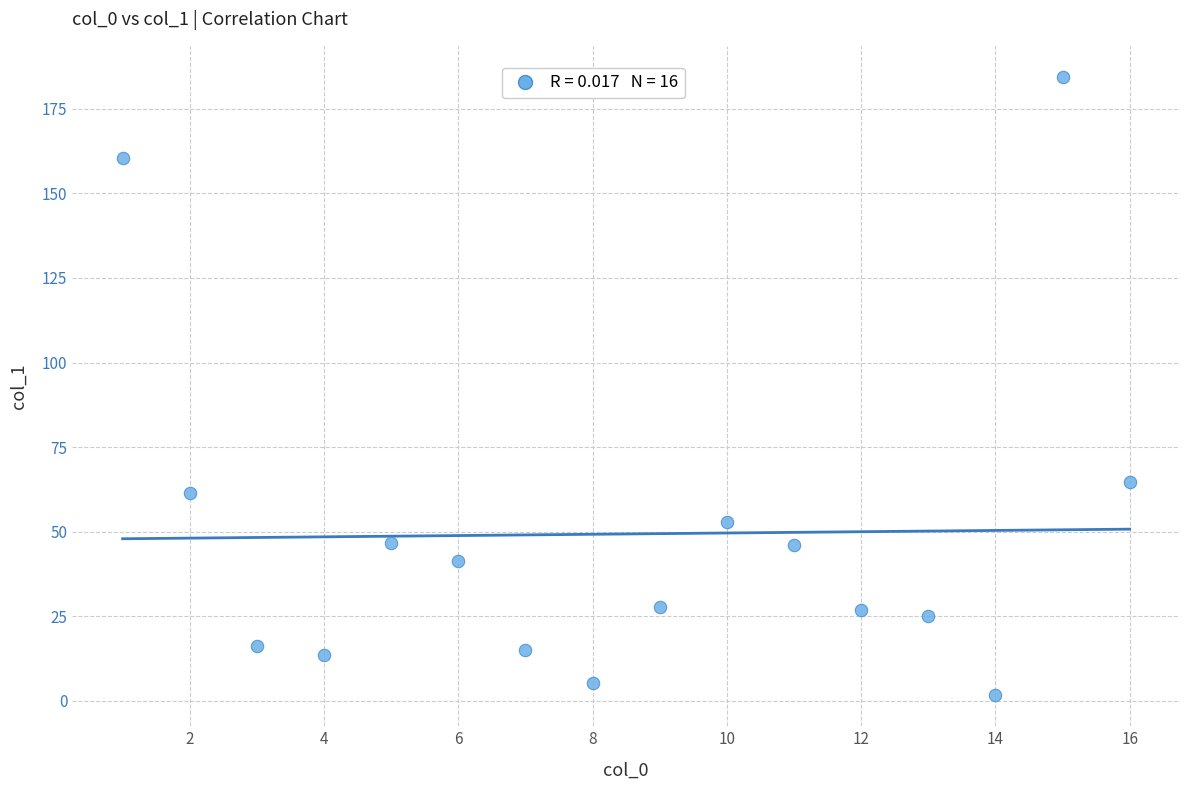

What Y value in the scatter plot is closest to 93?

64.7